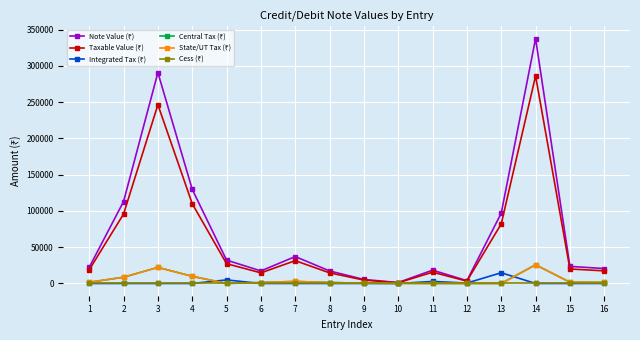

What is the approximate value of Note Value (₹) at 3?

290836.0